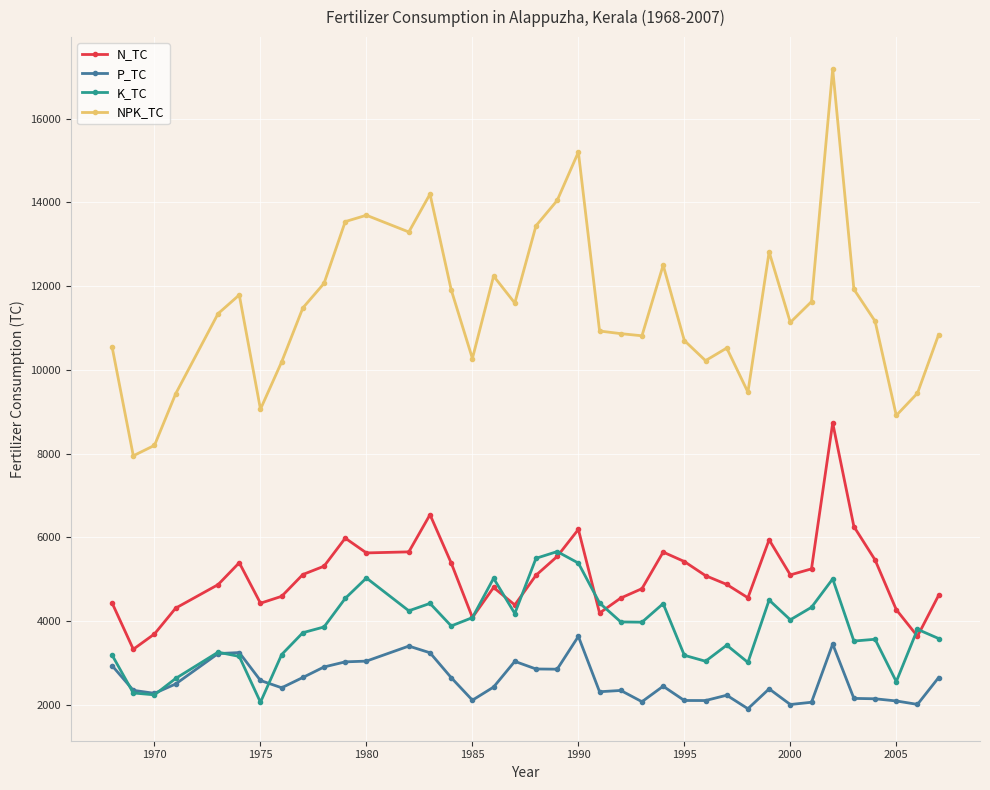

Which series has the largest total across all categories?

NPK_TC